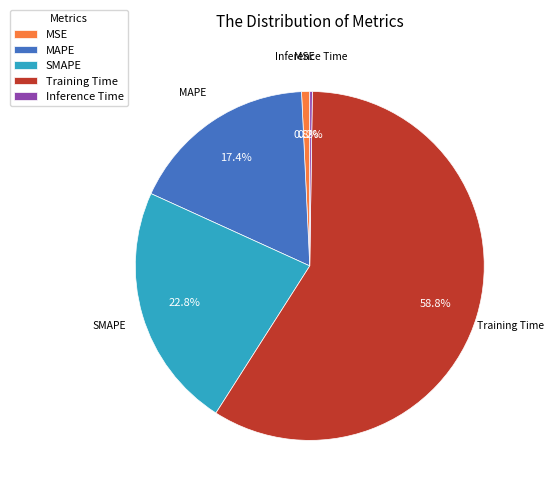

What is the largest slice in the pie chart?

Training Time